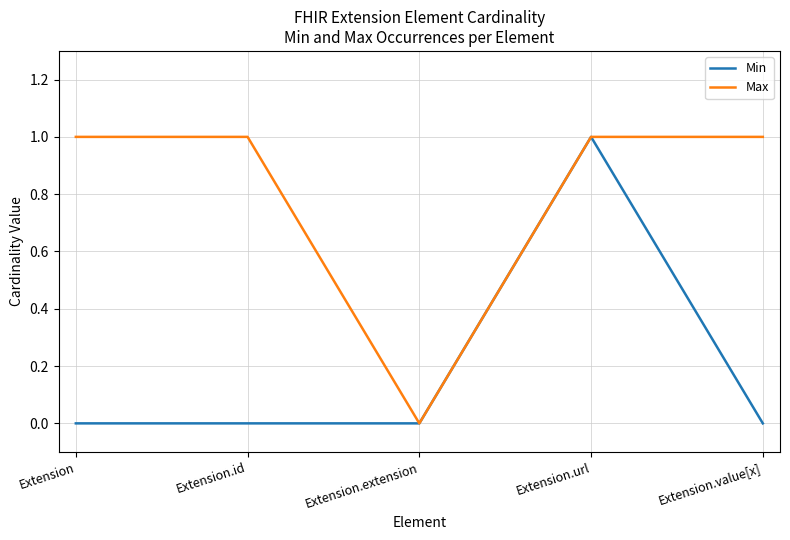

Count the Max values in the range 1 to 2.

4